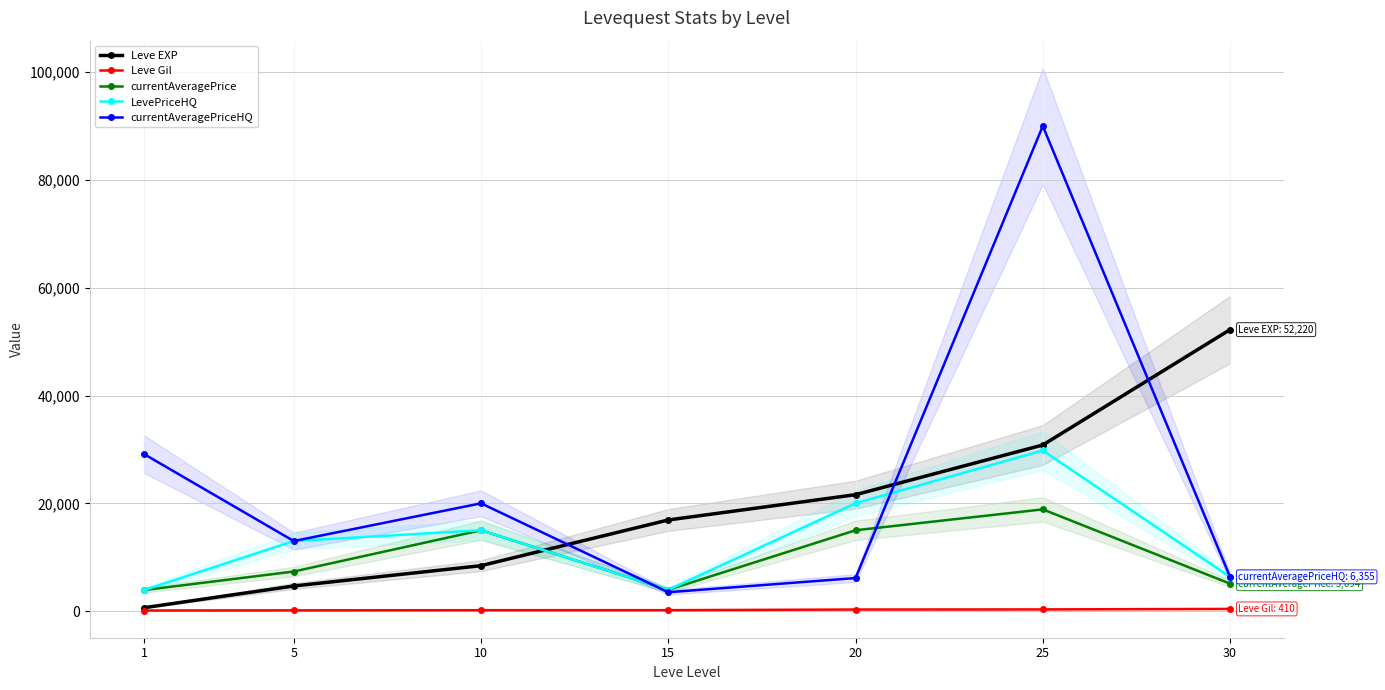

What are all the series names shown in the legend?

Leve EXP, Leve Gil, currentAveragePrice, LevePriceHQ, currentAveragePriceHQ